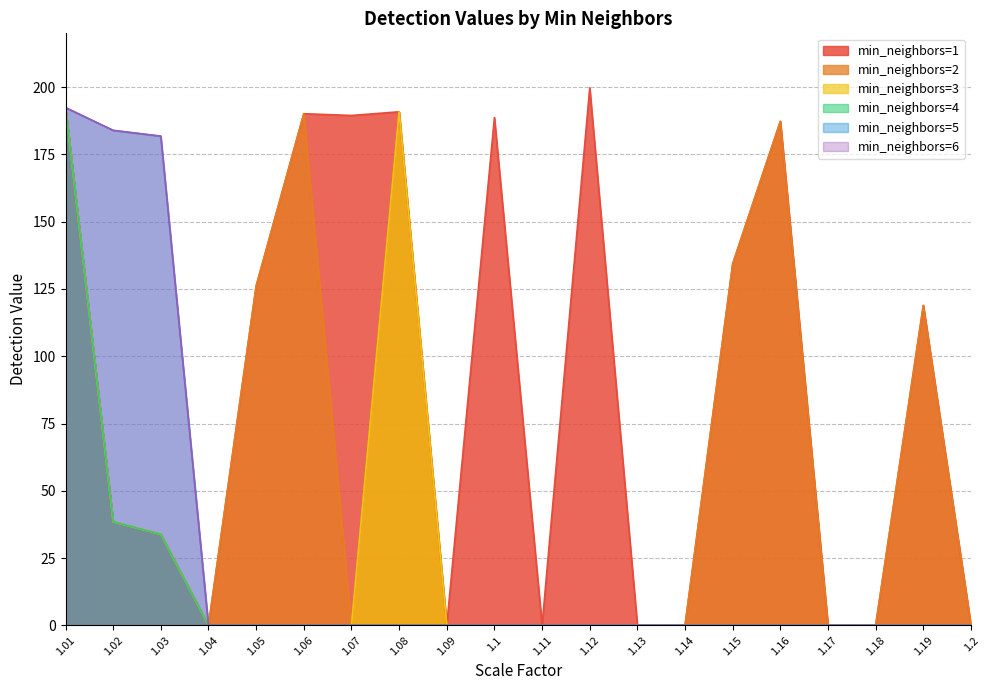

What is the average value of the min_neighbors=6 series?

27.9